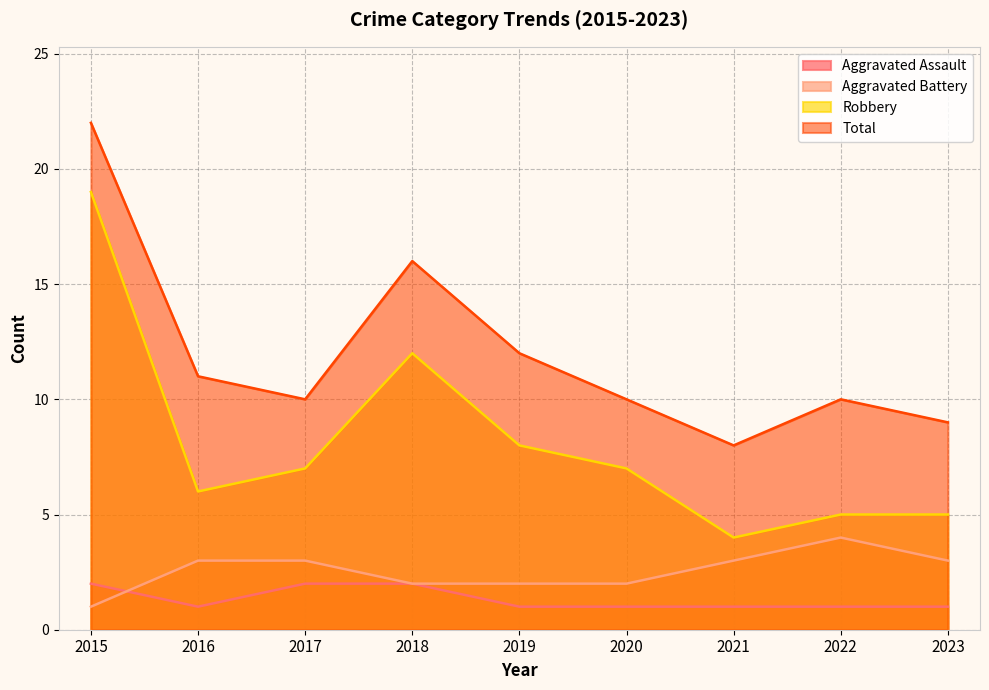

What is the difference between the Total values at 2019 and 2018?

4